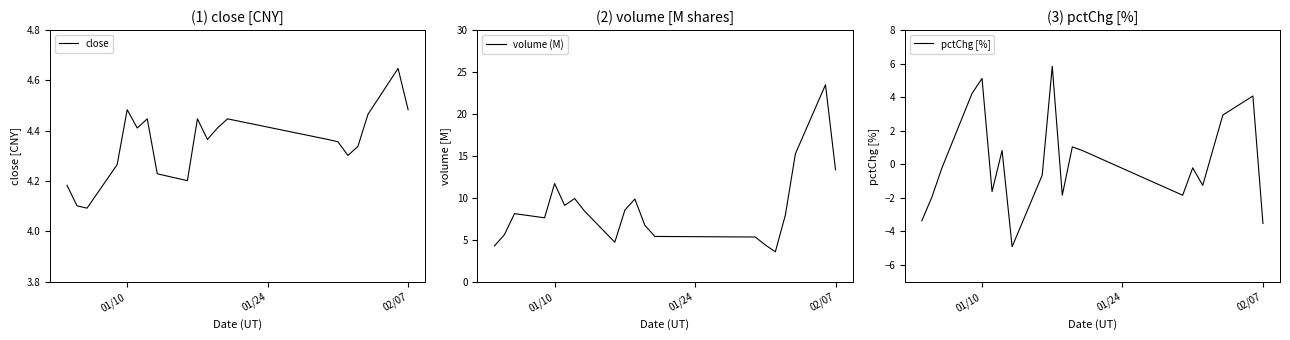

Where is the first local maximum for pctChg [%]?

01/10